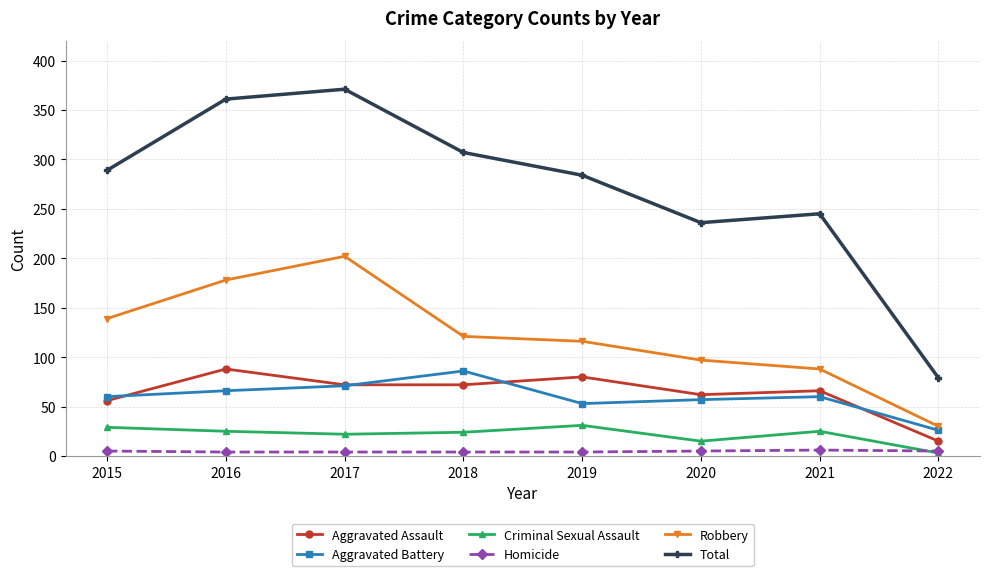

At which label does Aggravated Battery reach its peak?

2018